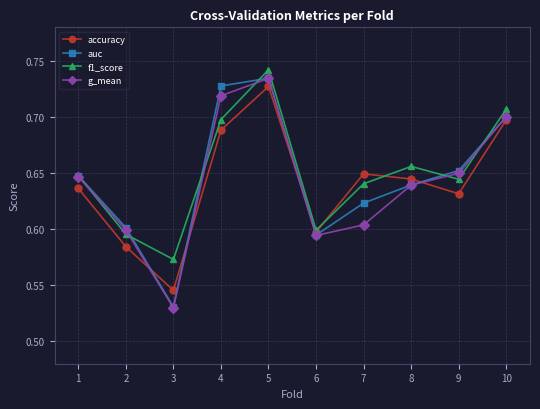

In accuracy, how many points are lower than both neighbors (excluding endpoints)?

3